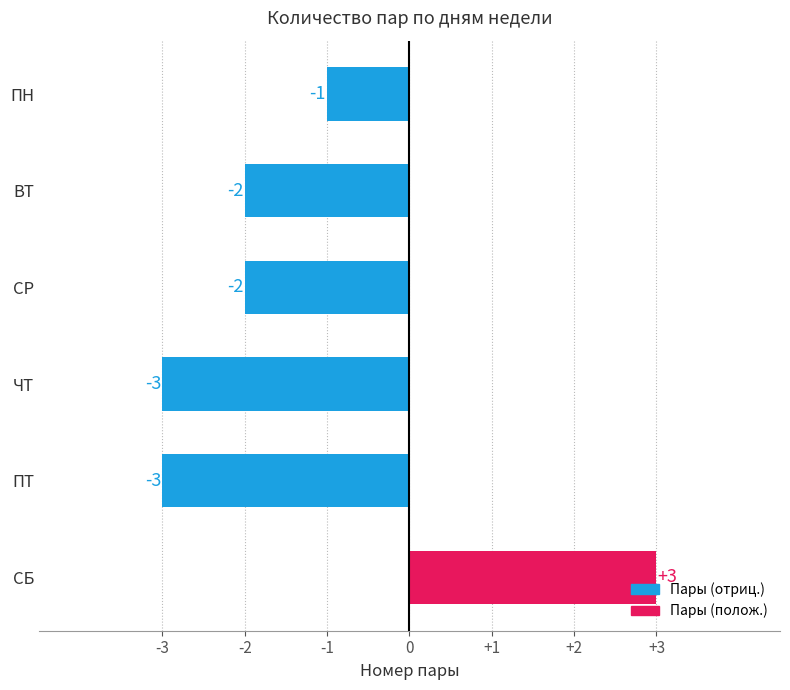

What is the average value?

-1